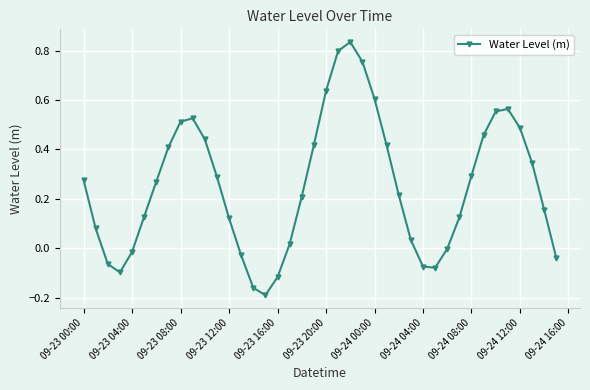

True or false: there are more than 0 points higher than both neighbors.

True